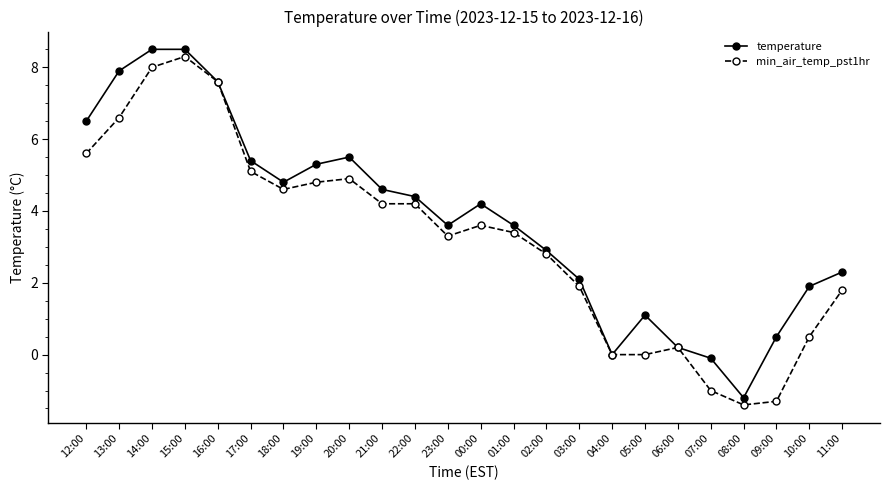

What is the sum of the temperature values at 04:00 and 07:00?

-0.1